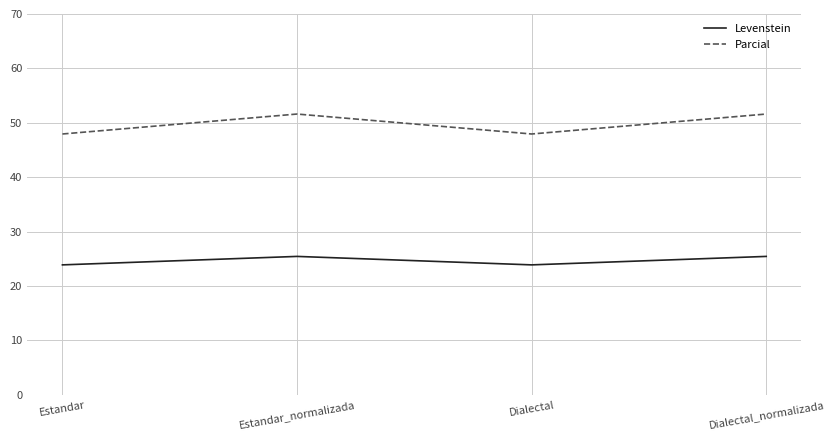

At which category does Parcial reach its first local valley?

Dialectal